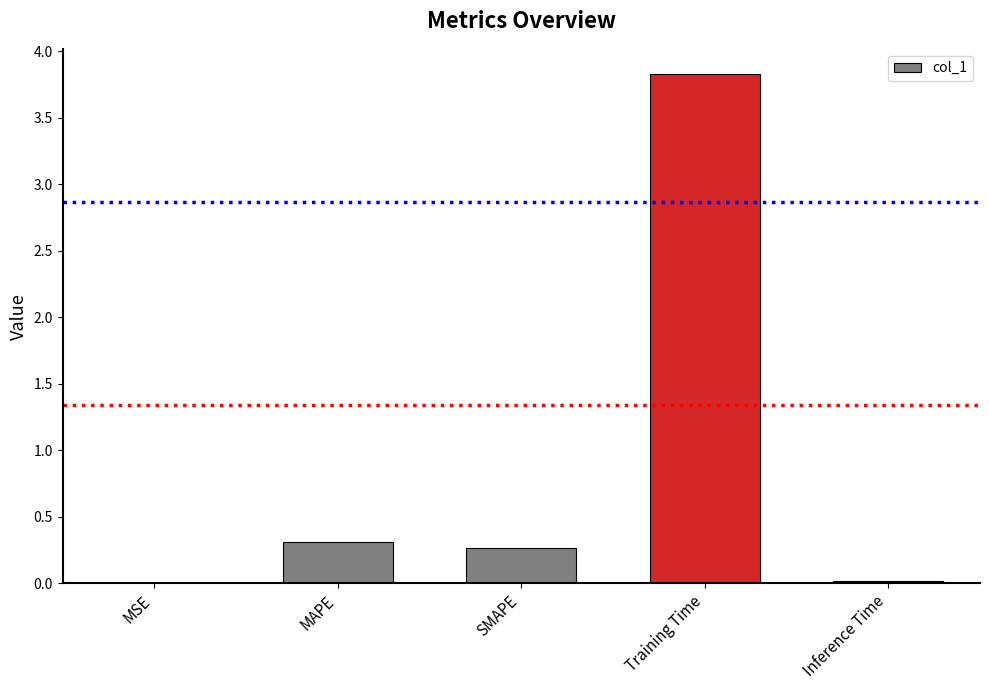

What is the sum of all values?

4.4